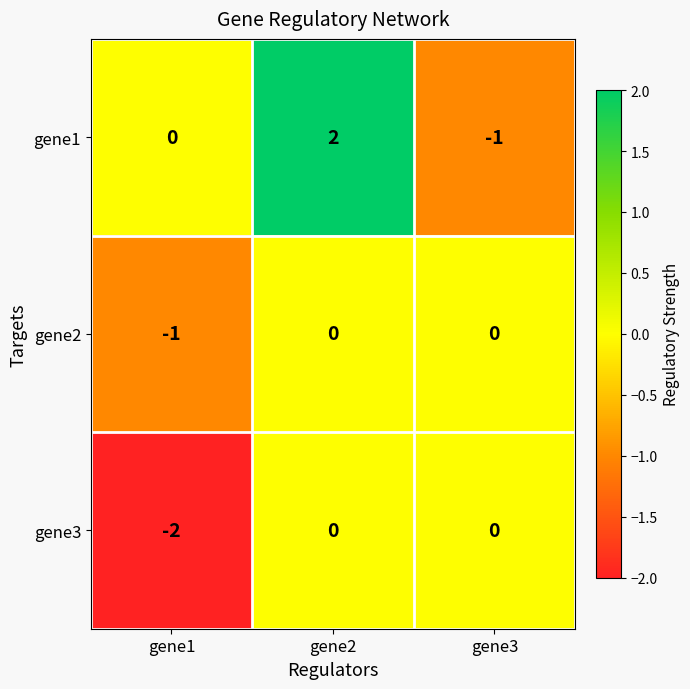

The value of gene1 at gene3 is -1. True or false?

True